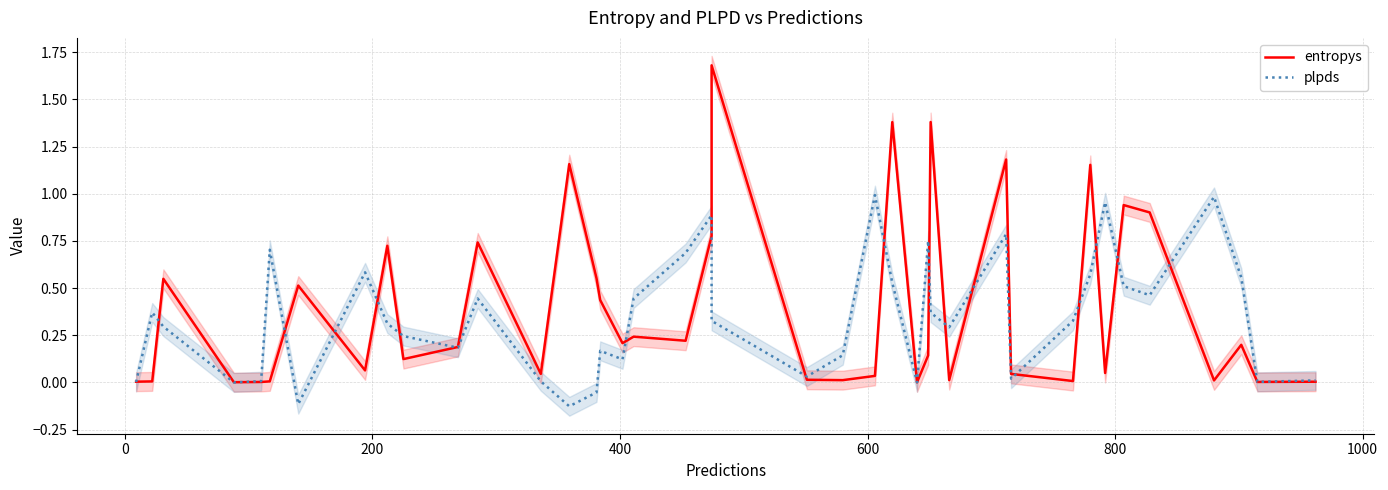

What is the lowest value of the plpds series?

-0.1